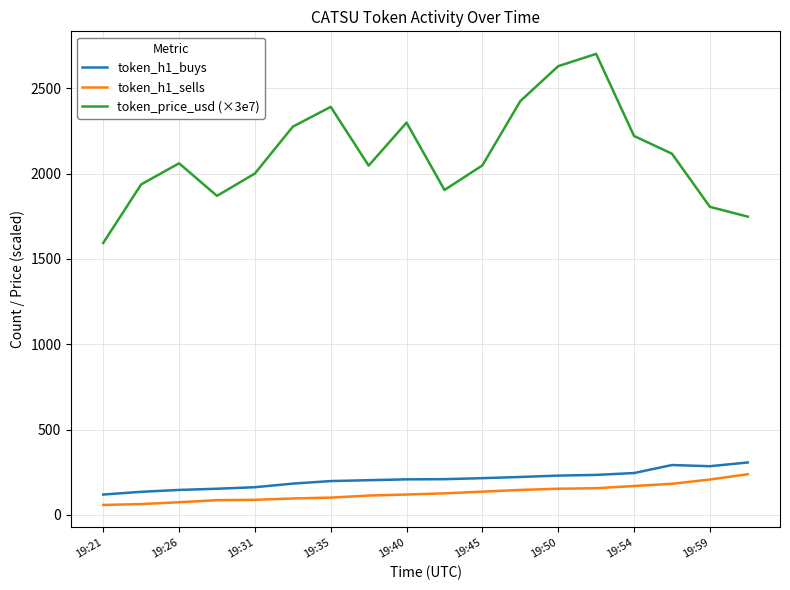

True or false: token_h1_buys and token_price_usd (×3e7) intersect in this chart.

False